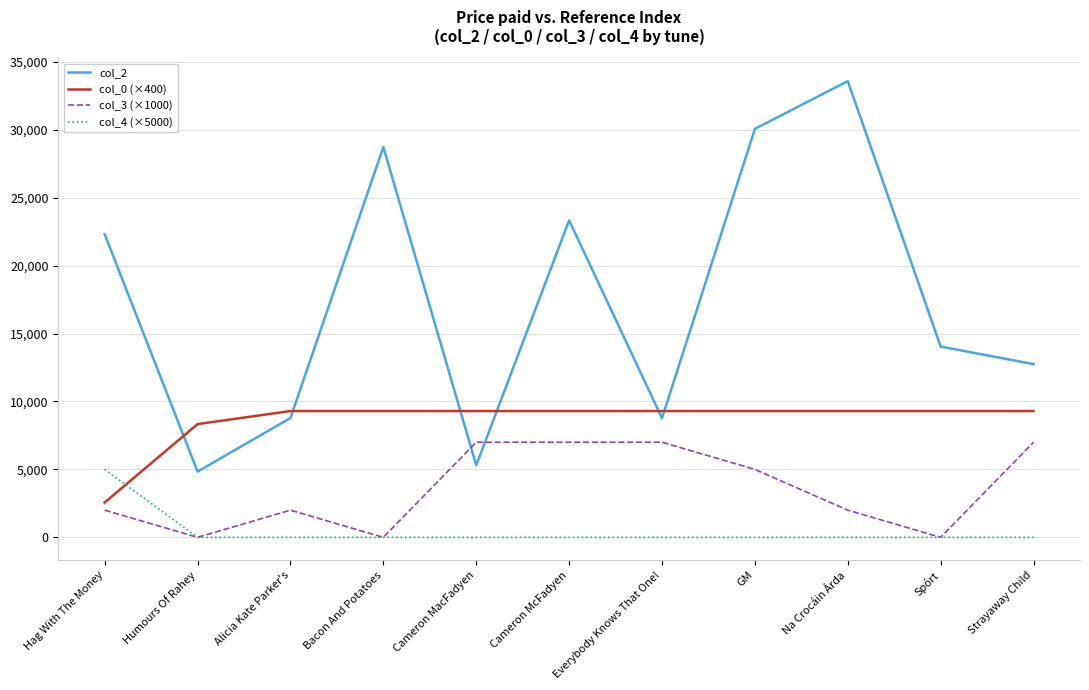

Is it true that col_2 equals 30066.0 at GM?

True